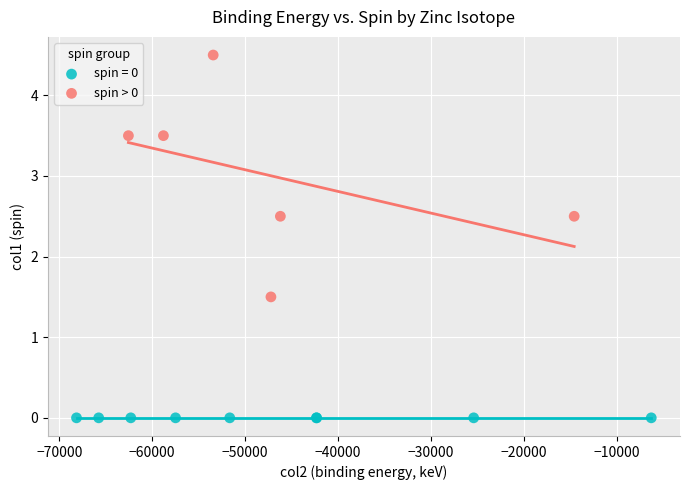

Which series reaches the maximum Y coordinate?

spin > 0